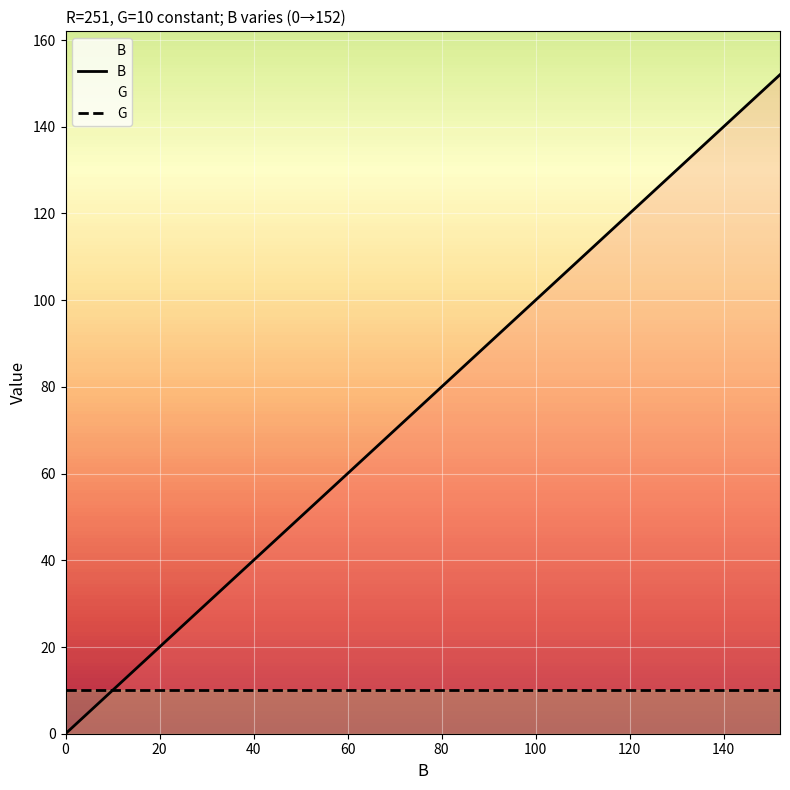

How many values in the B series are below 80?

10